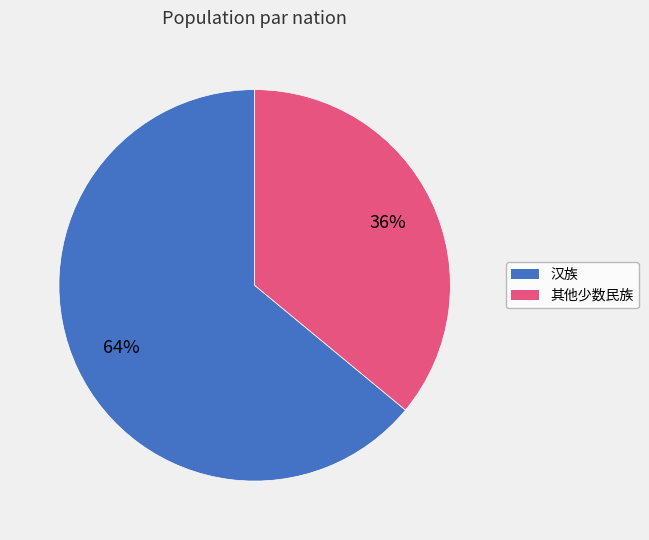

To the nearest percent, what is the difference between the largest and smallest slice percentages?

28%